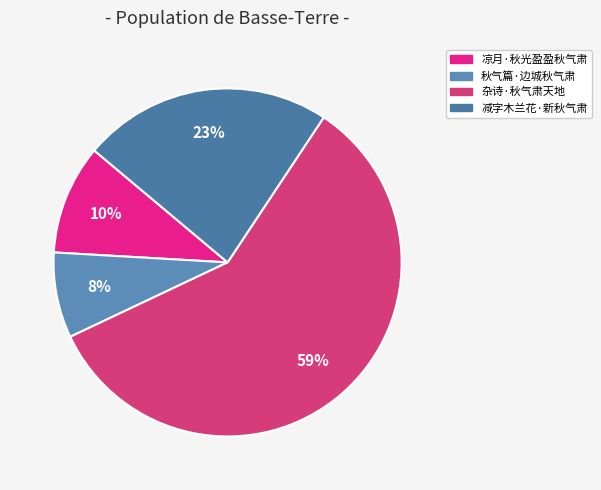

What percentage is the 秋气篇·边城秋气肃 slice, to the nearest percent?

8%